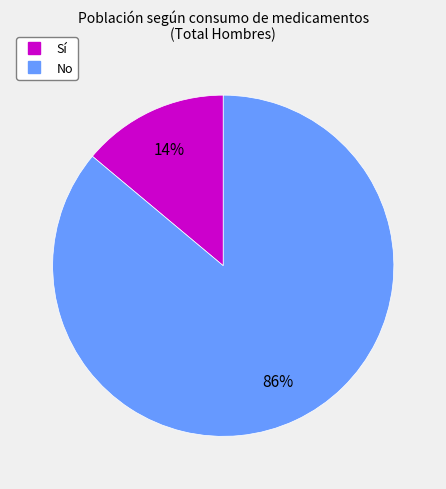

How many segments does this pie chart have?

2